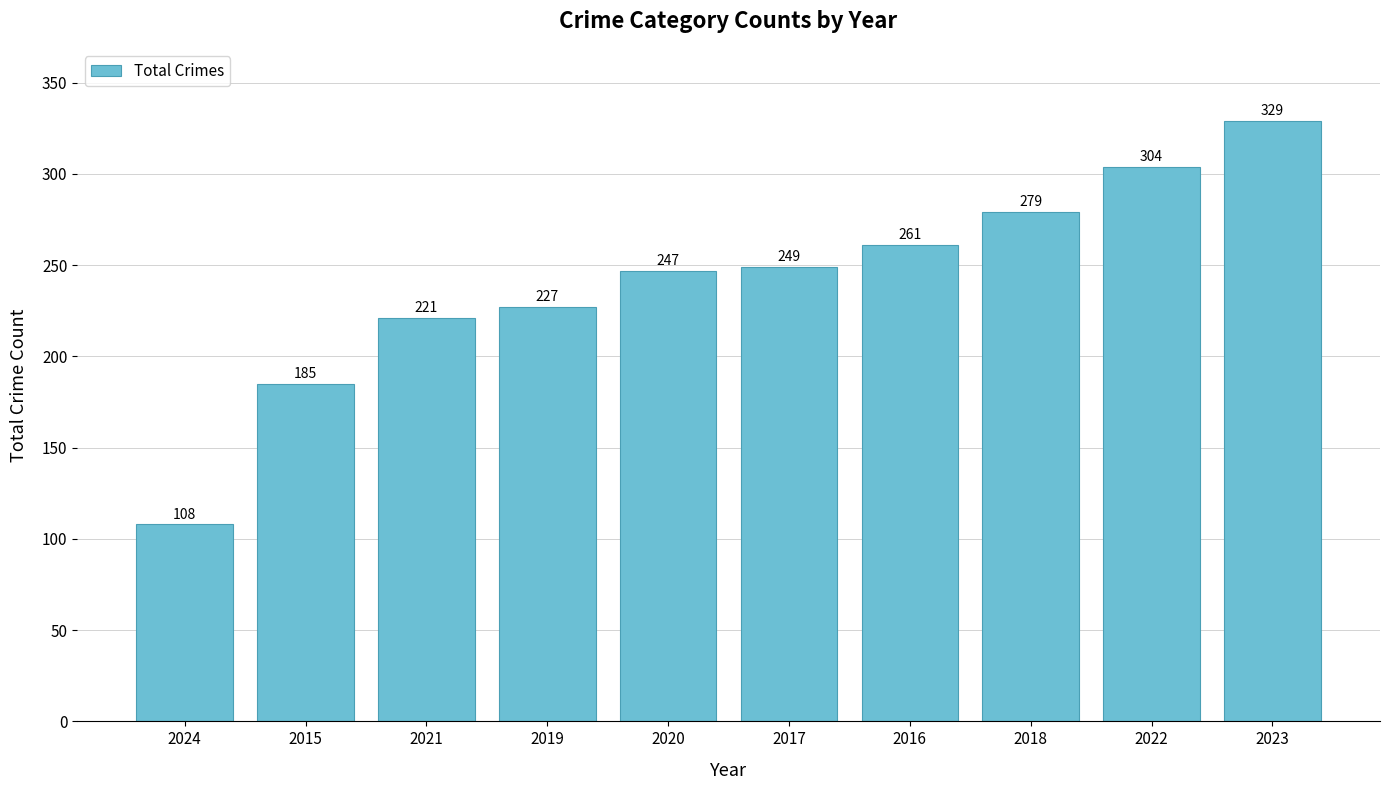

What is the difference between the values at 2019 and 2022?

77